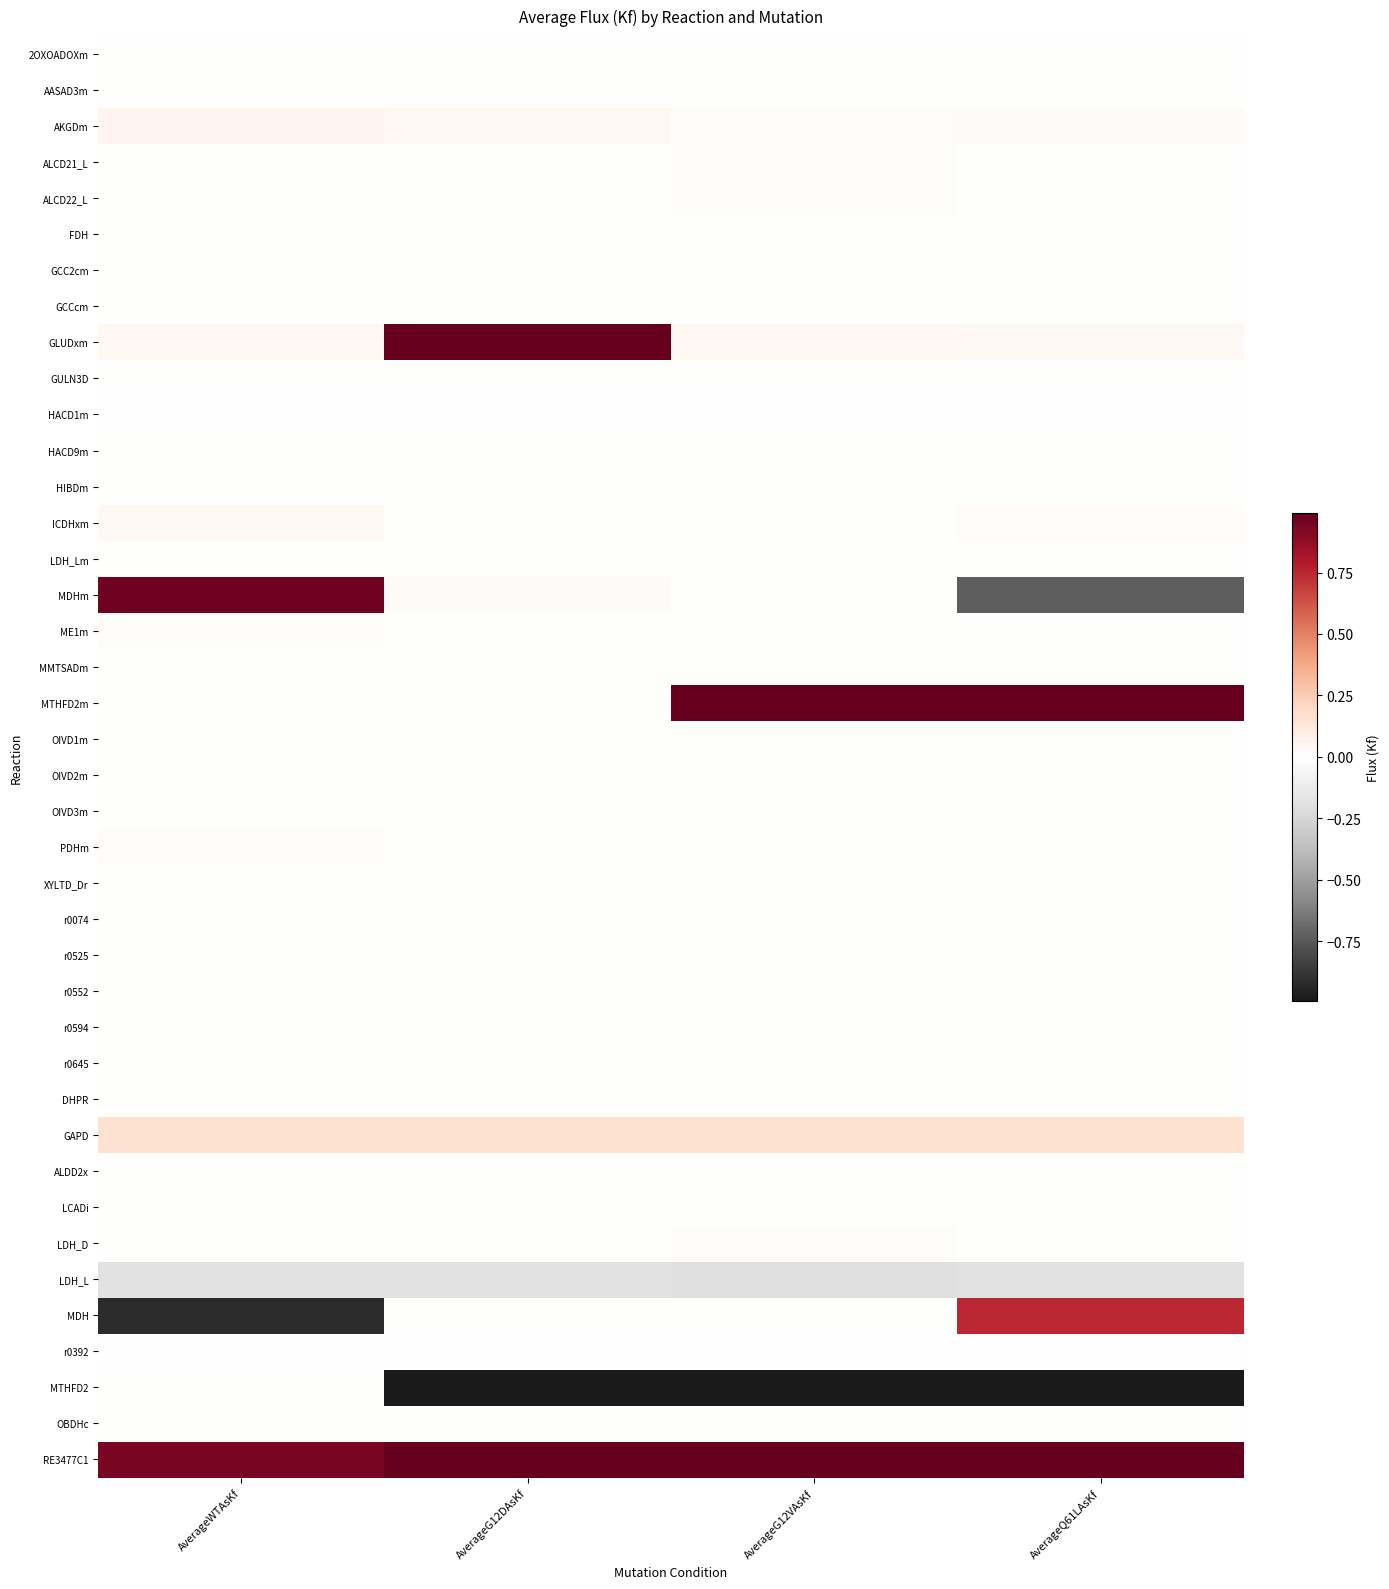

Which has a higher value, AverageG12VAsKf or AverageWTAsKf?

AverageG12VAsKf